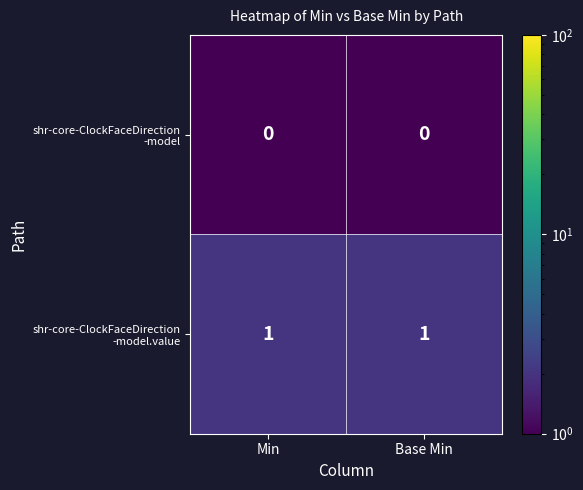

Rank the series at Min from highest to lowest value.

shr-core-ClockFaceDirection -model.value, shr-core-ClockFaceDirection -model